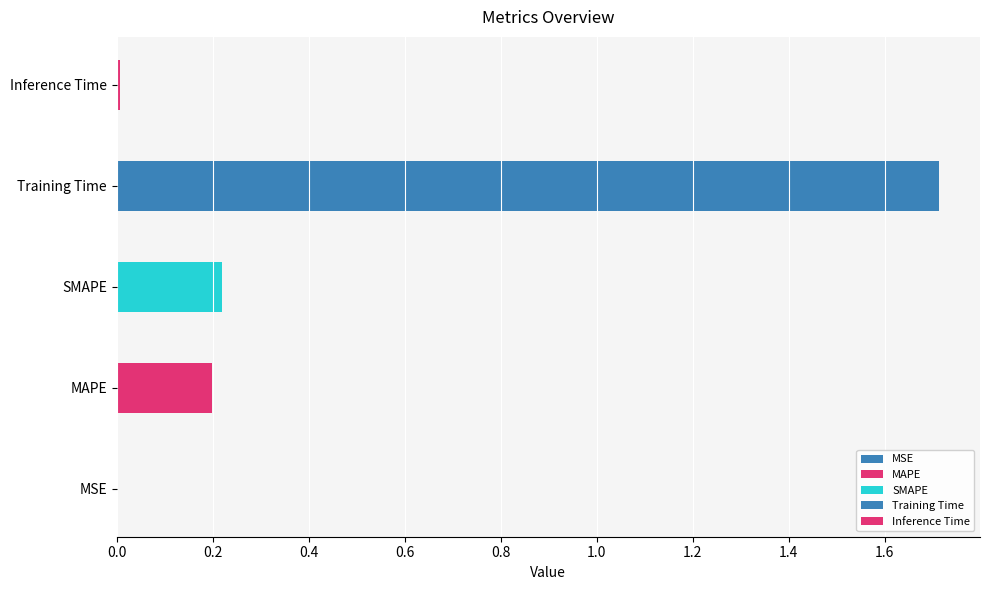

Reading right to left, extract all data points from this chart.

Inference Time=0.0	Training Time=1.7	SMAPE=0.2	MAPE=0.2	MSE=0.0